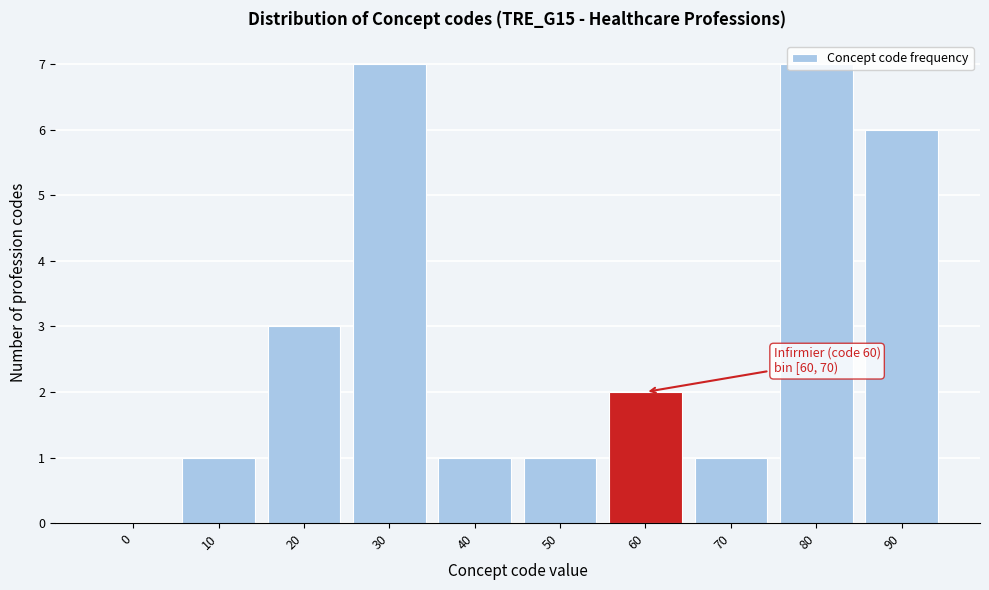

What is the greatest value displayed?

7